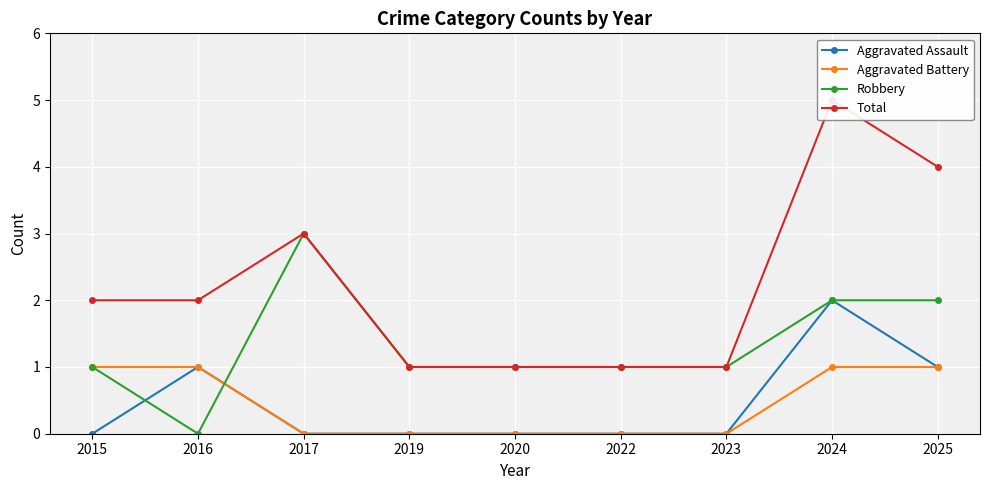

Does the chart display data point markers on the line(s)?

Yes